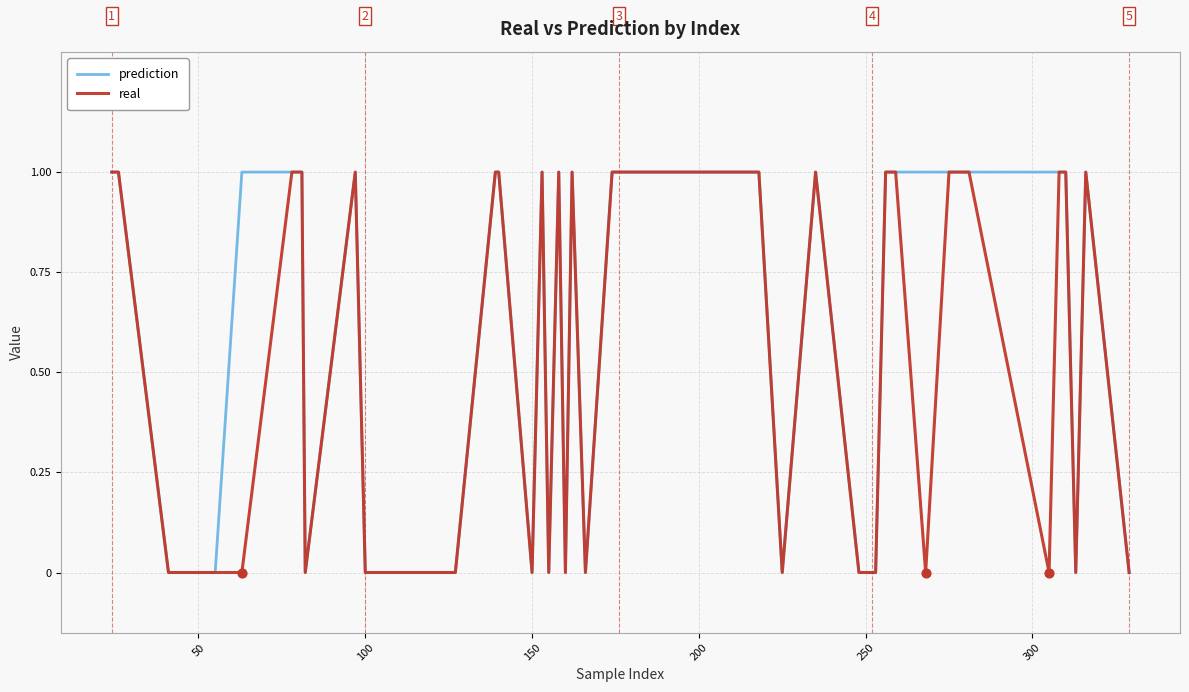

Which series has the largest total across all categories?

prediction